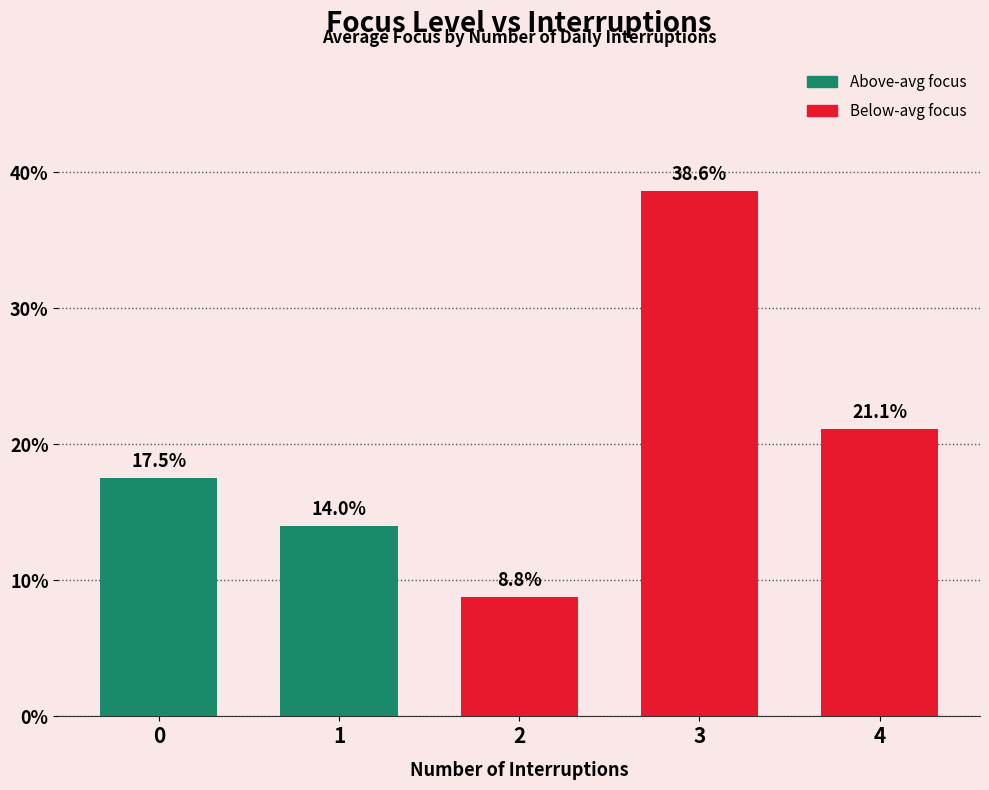

Reading left to right, extract all data points from this chart.

17.5	14.0	8.8	38.6	21.1